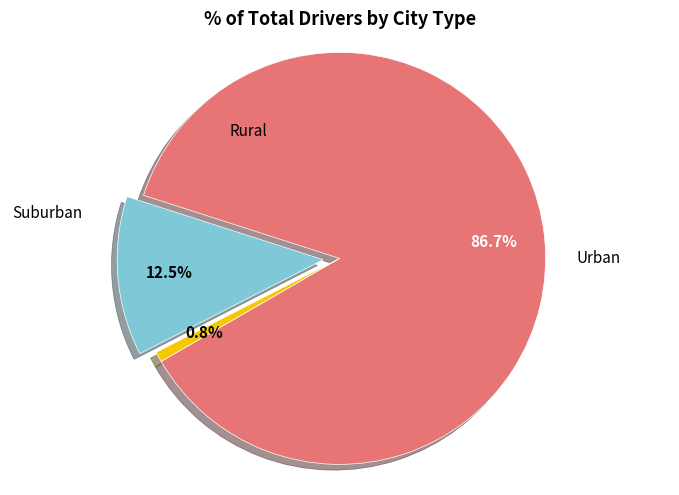

Is there any slice that represents more than half of the pie?

Yes